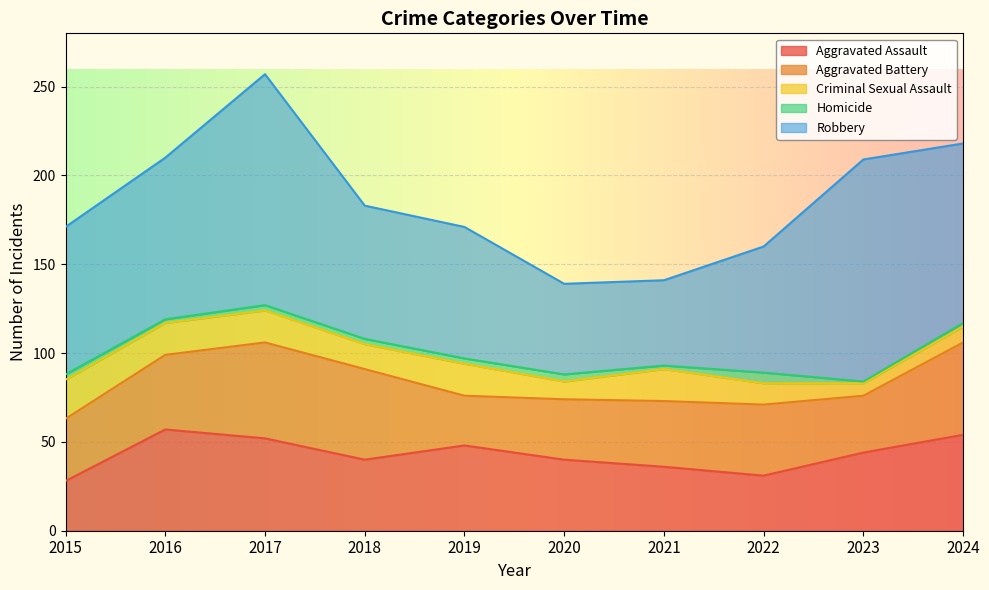

Between 2019 and 2024, which series saw the biggest shift?

Robbery